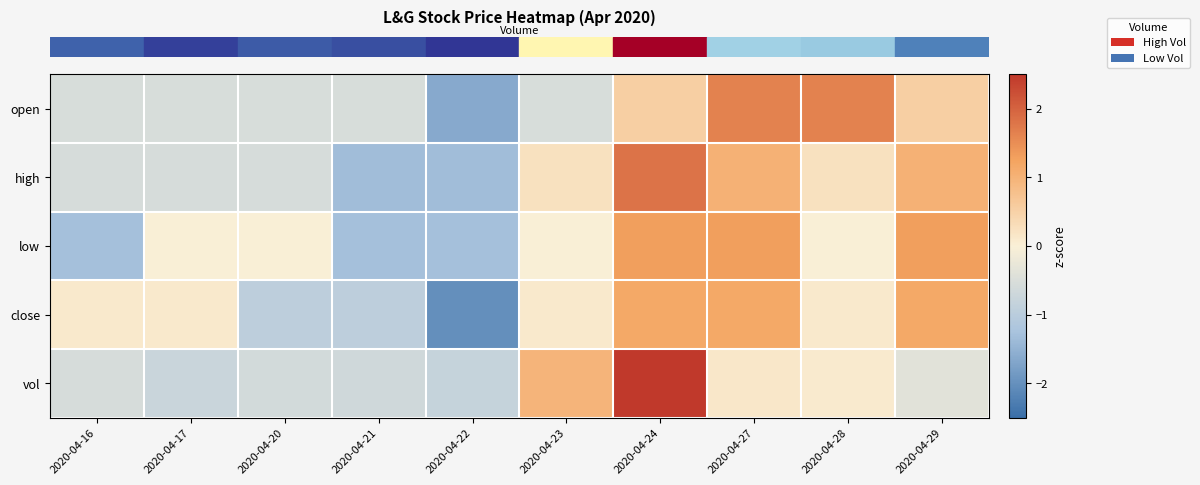

What is the spread (max minus min) of values at 2020-04-21?

0.8